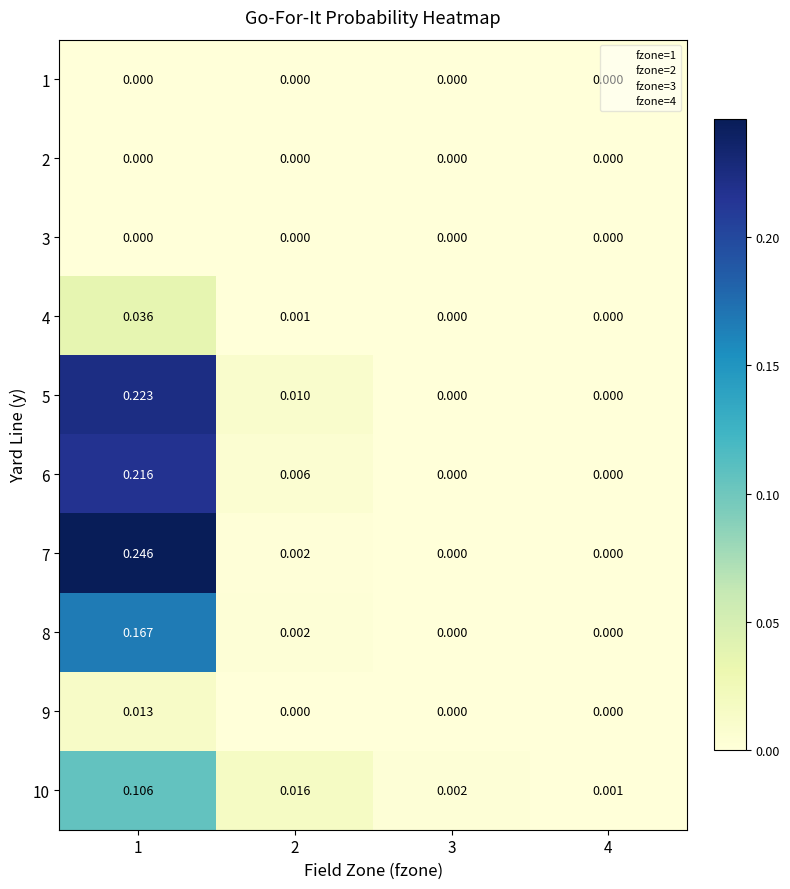

Is the value of 7 at 2 greater than the value of 9 at 4?

Yes